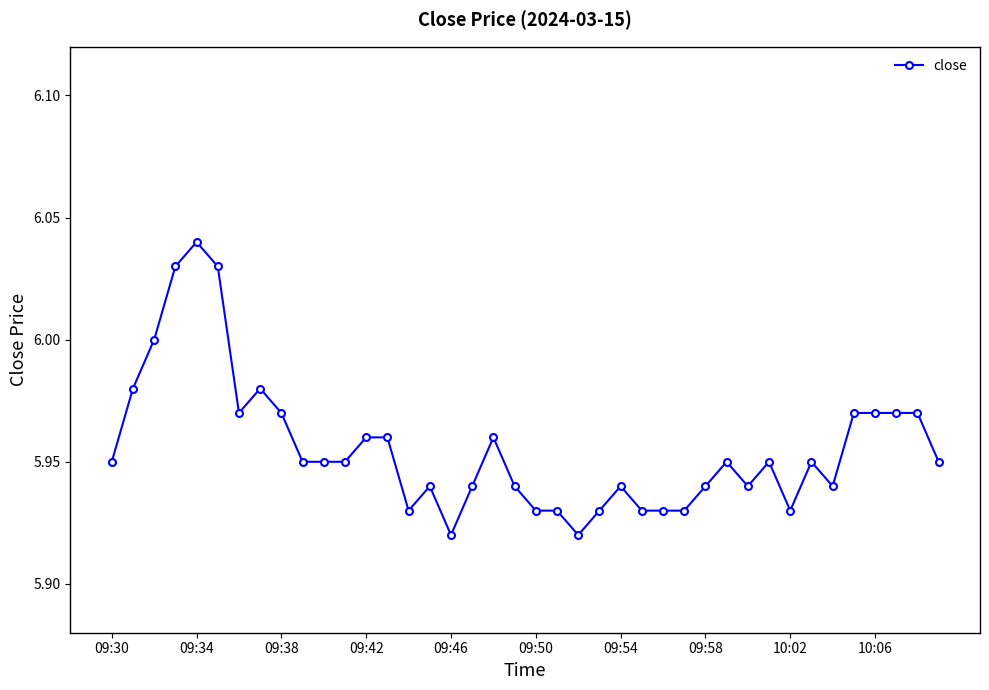

True or false: there are more than 1 points higher than both neighbors.

True